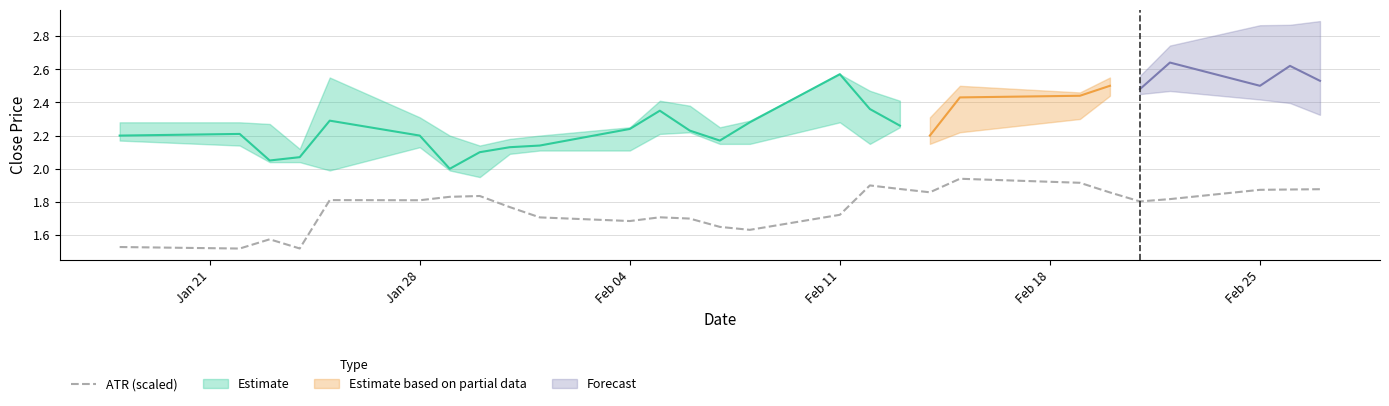

The ATR (scaled) series shows 1.0 at Feb 25. True or false?

False